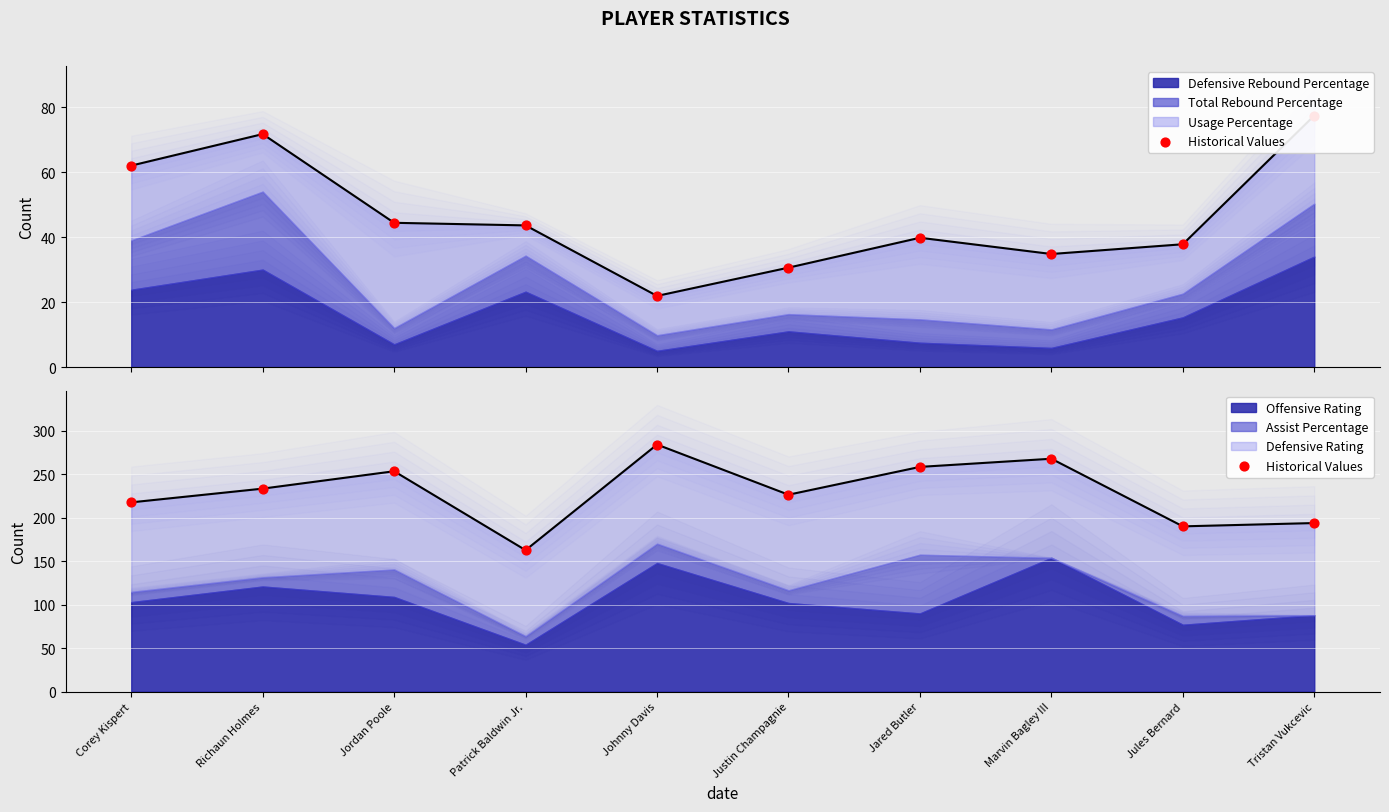

What is the ratio of the value at Johnny Davis to the value at Tristan Vukcevic?

1.5